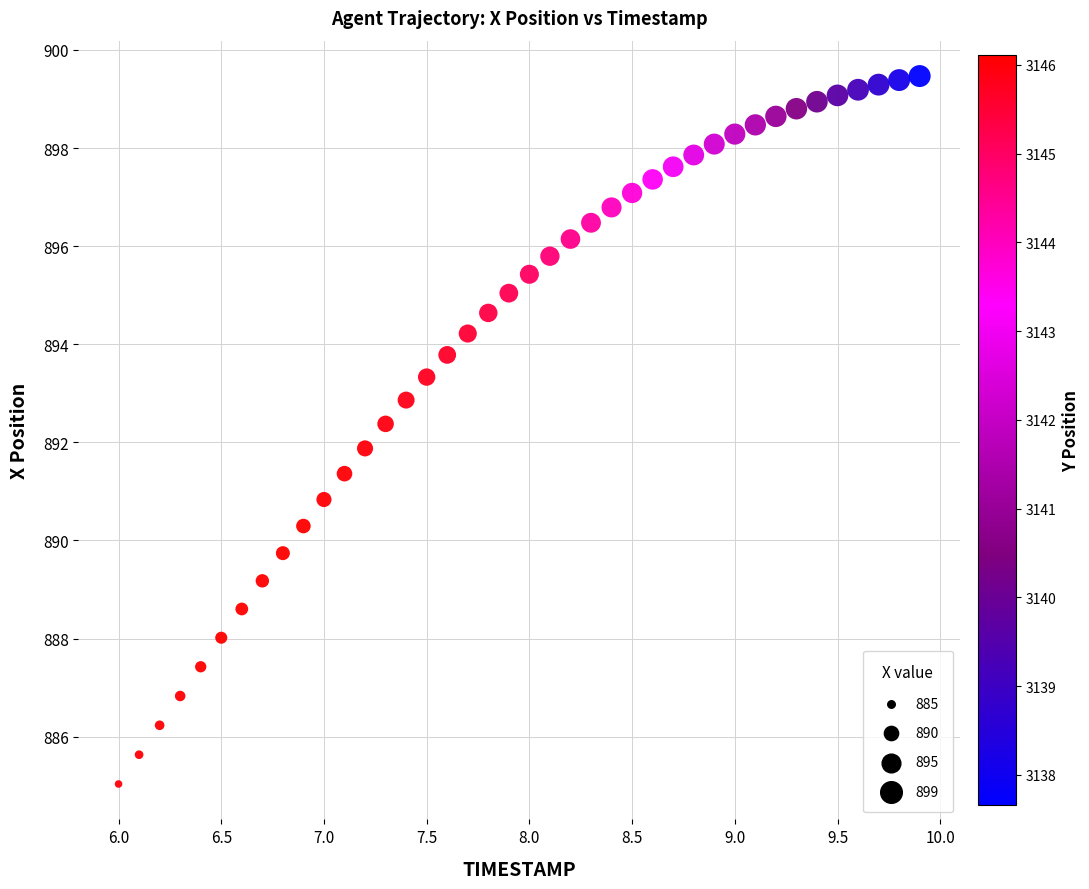

What is the range of Y values (max minus min)?

14.4